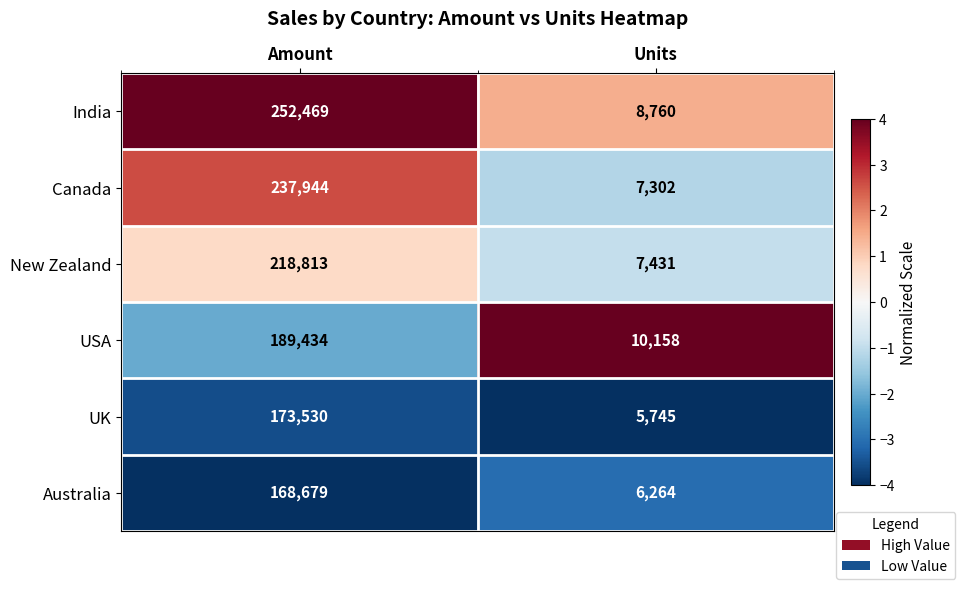

The UK series shows 7951 at Units. True or false?

False